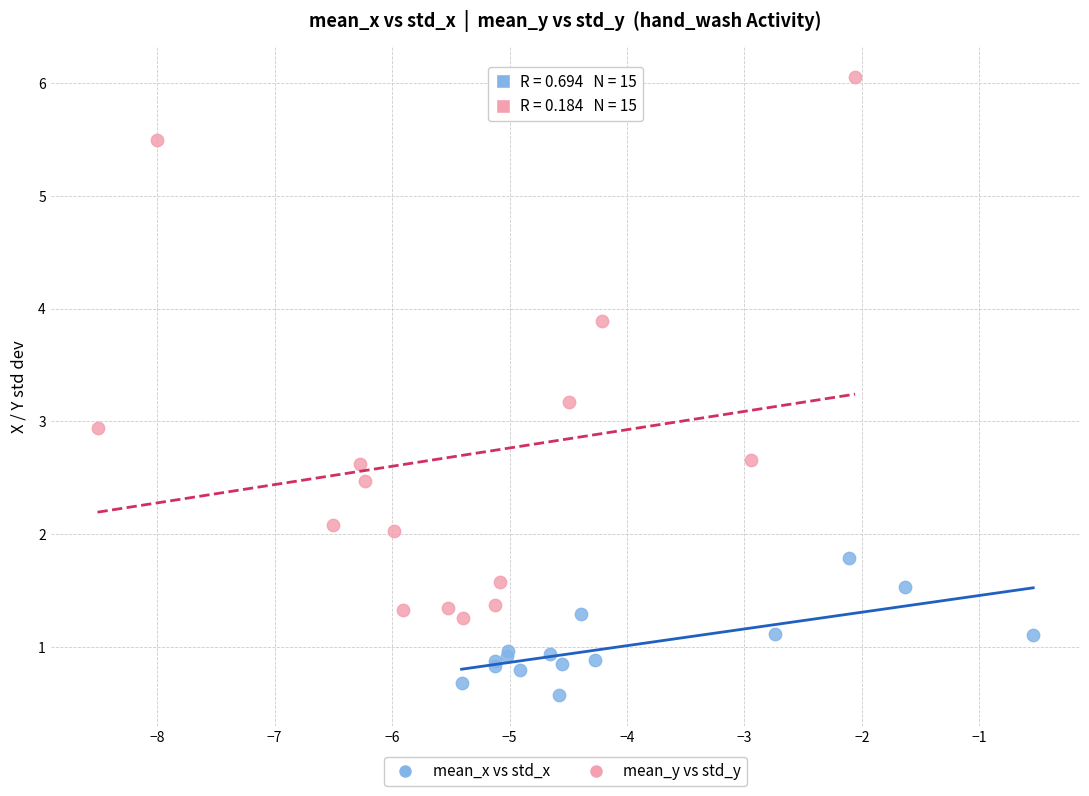

Which series reaches the maximum Y coordinate?

mean_y vs std_y